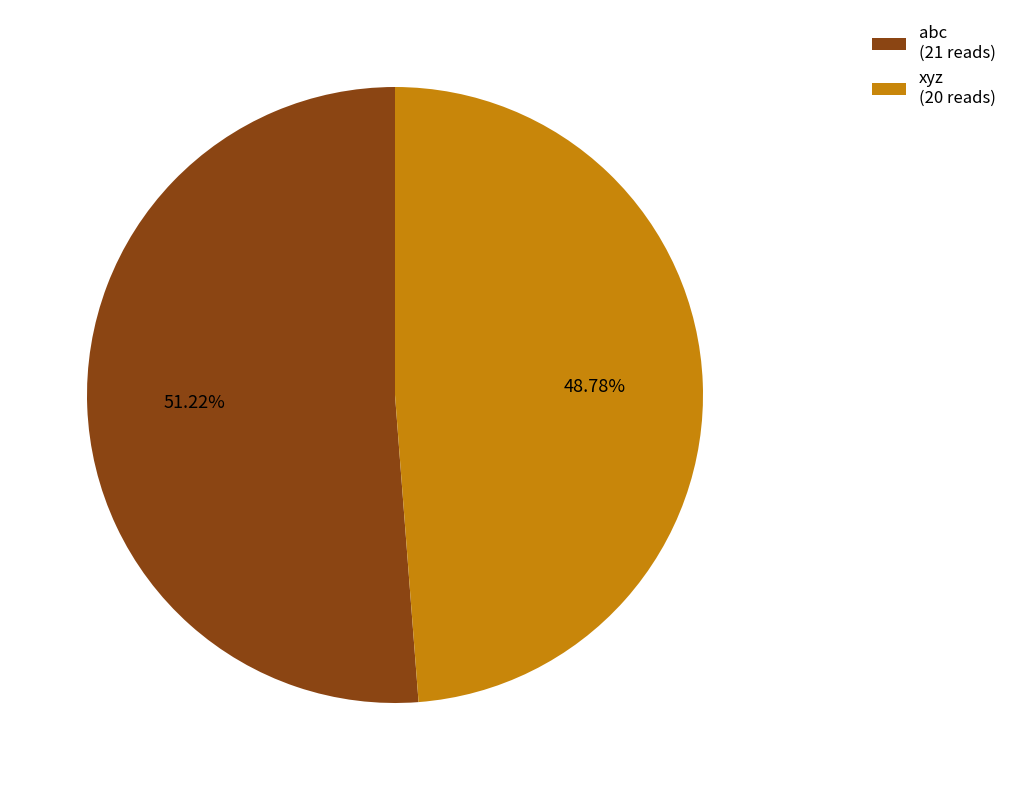

Count the number of slices in the pie.

2